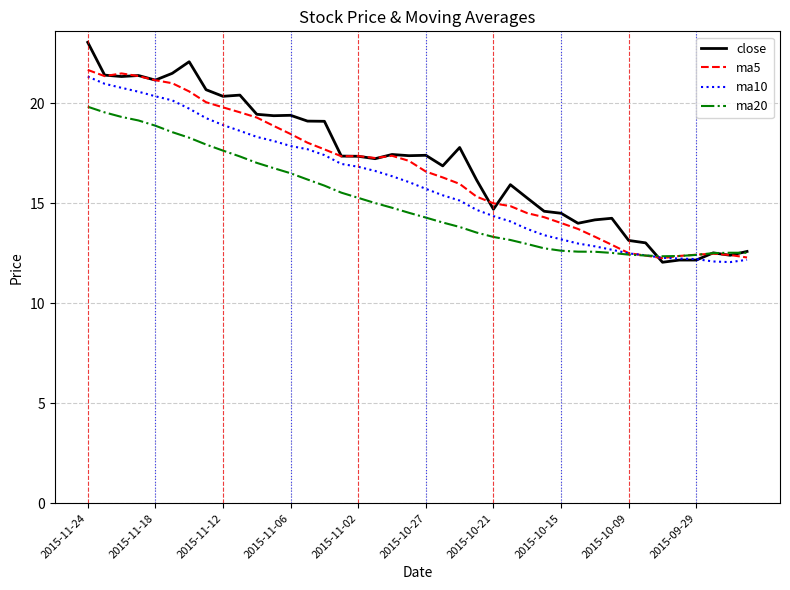

List the series in order of their peak value, highest first.

close, ma5, ma10, ma20